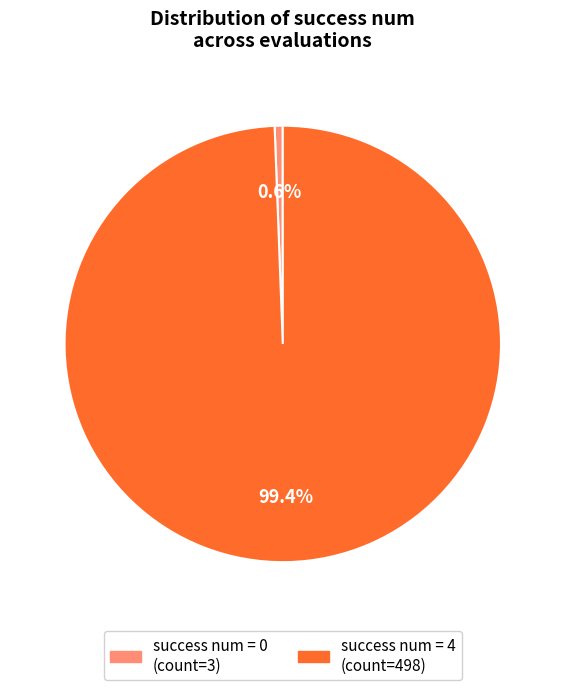

Is there a majority slice in this chart?

Yes